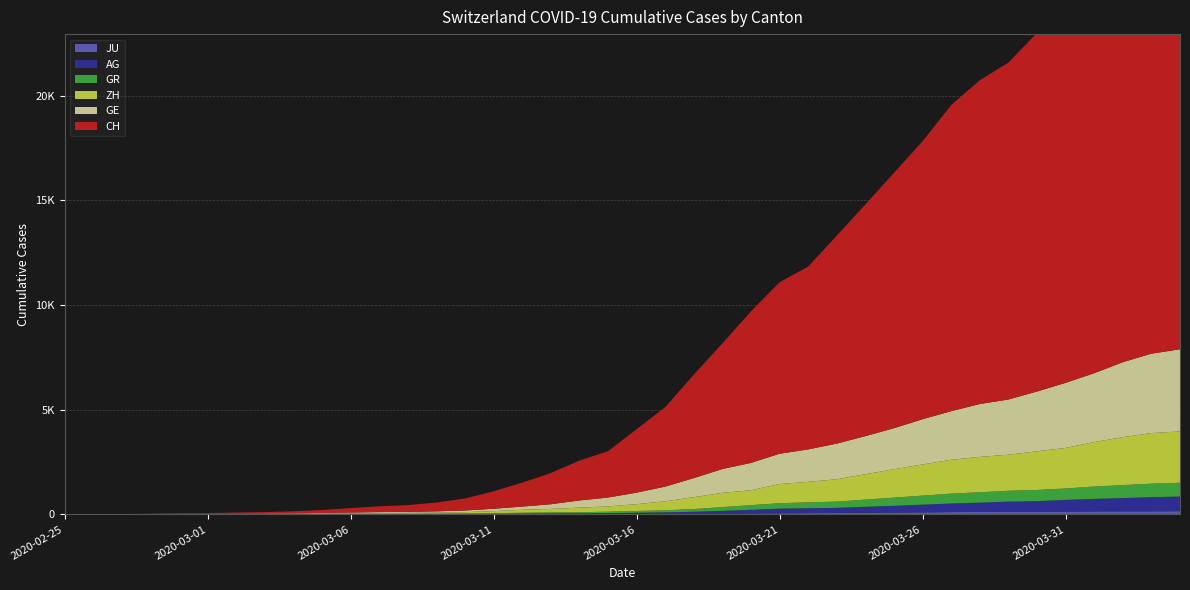

Reading left to right, extract all data points from this chart.

JU: 0	0	1	1	1	1	1	2	2	4	4	5	5	7	7	7	12	17	18	19	25	29	32	36	44	54	61	69	82	92	100	114	119	127	128	140	145	149	149	154
AG: 0	1	1	1	3	4	7	7	10	11	12	14	14	15	18	20	27	30	33	43	56	69	96	134	175	223	235	245	283	318	367	407	444	485	506	554	596	631	673	702
GR: 0	2	2	6	6	6	9	9	12	14	16	17	18	18	22	31	43	53	56	71	84	101	128	182	226	258	284	300	343	393	433	474	495	519	535	547	592	622	649	657
ZH: 0	0	2	2	6	7	10	13	15	23	29	34	40	49	62	101	140	163	218	250	326	429	568	679	711	919	978	1067	1213	1357	1489	1616	1690	1722	1848	1936	2125	2289	2417	2450
GE: 0	1	1	4	8	9	10	13	15	20	29	42	44	59	79	112	153	224	343	425	549	701	911	1139	1307	1445	1549	1703	1820	1960	2161	2322	2527	2638	2855	3109	3289	3582	3793	3928
CH: 0	5	9	19	31	37	53	68	95	139	214	277	324	421	576	831	1146	1490	1905	2211	3032	3796	4945	6002	7240	8194	8736	9935	11069	12200	13278	14625	15470	16094	17135	18141	19207	20278	21267	21855